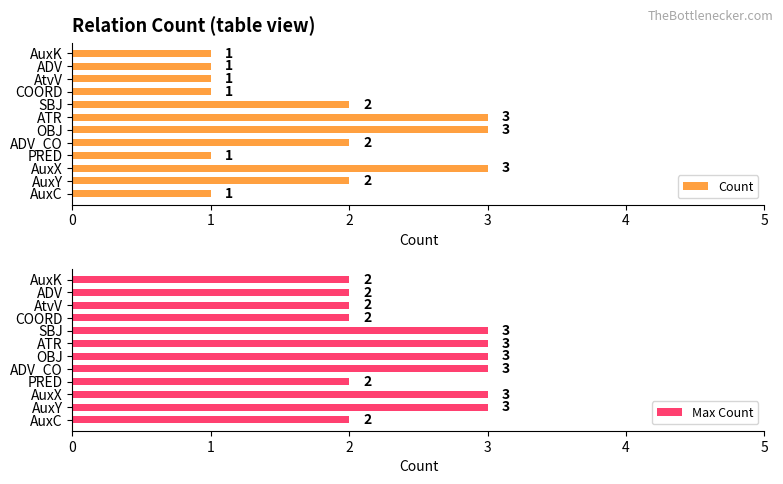

List the series in order of their peak value, lowest first.

Count, Max Count